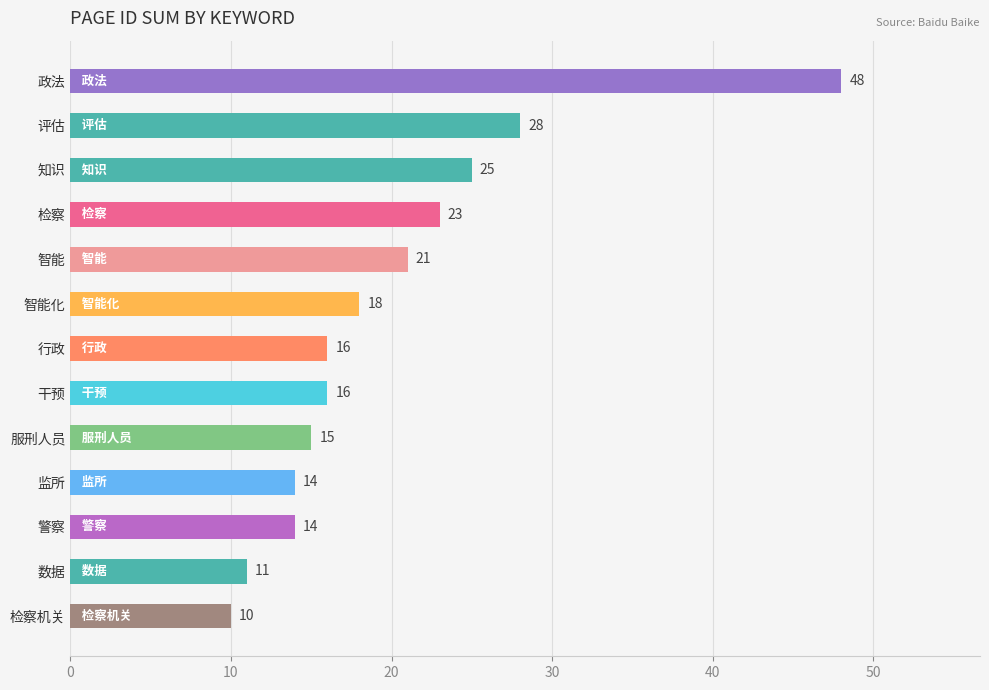

What is the sum of all values?

259